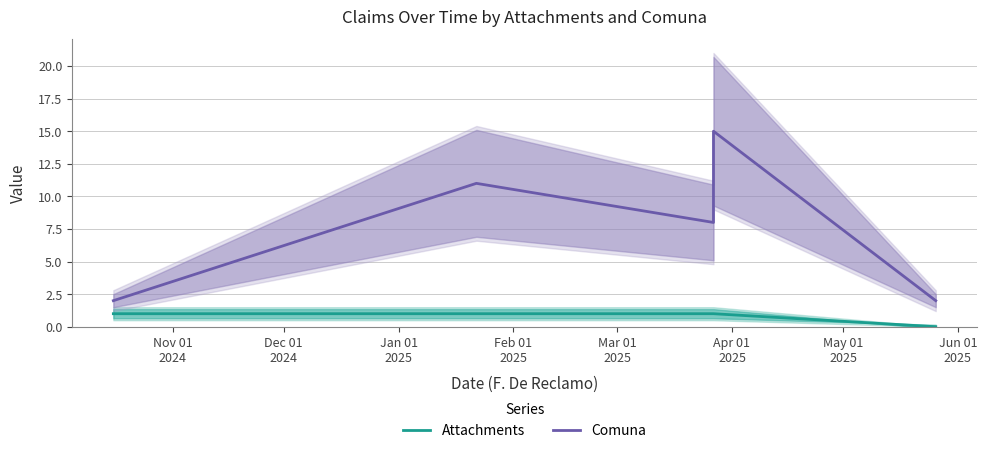

What is the sum of all Attachments values?

4